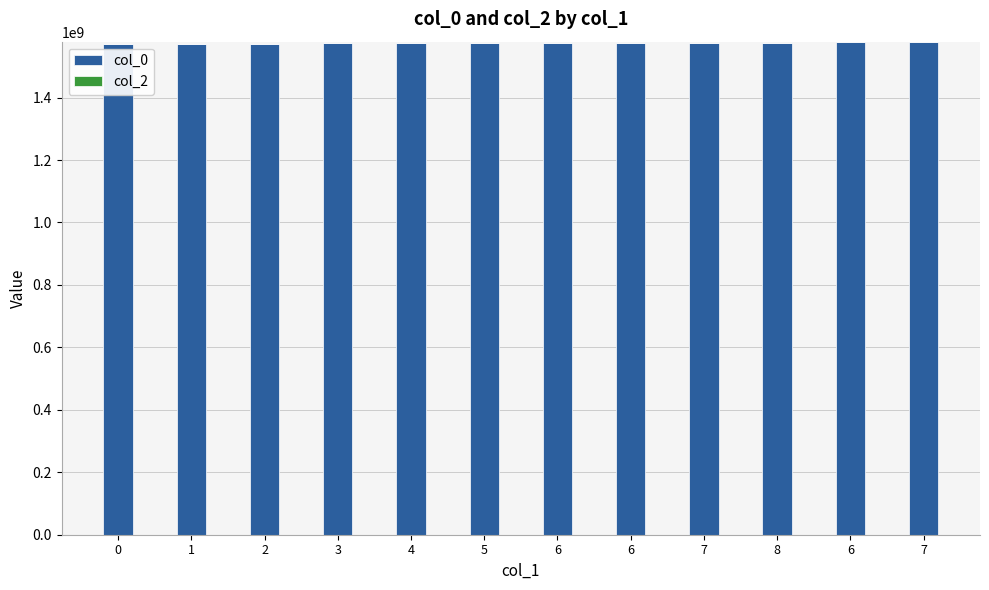

Is it true that col_0 equals 498344561 at 2?

False